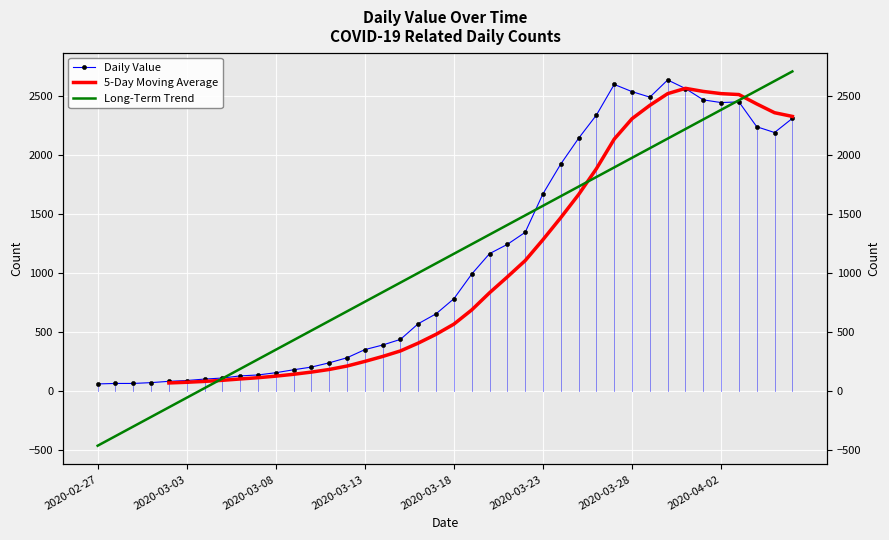

How many points are higher than both their immediate neighbors (excluding endpoints)?

3